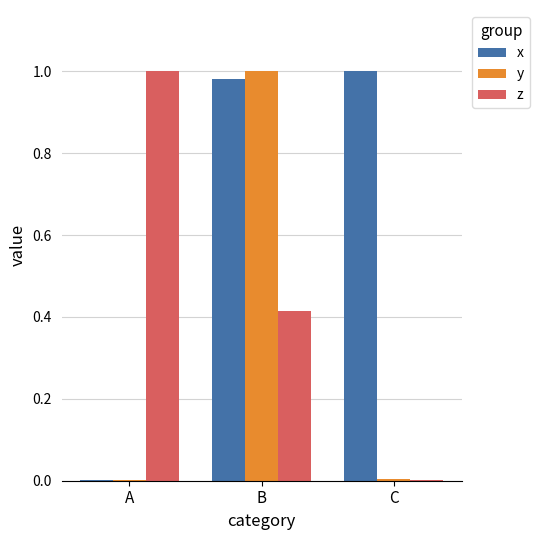

Is the value of y at B greater than the value of z at C?

Yes